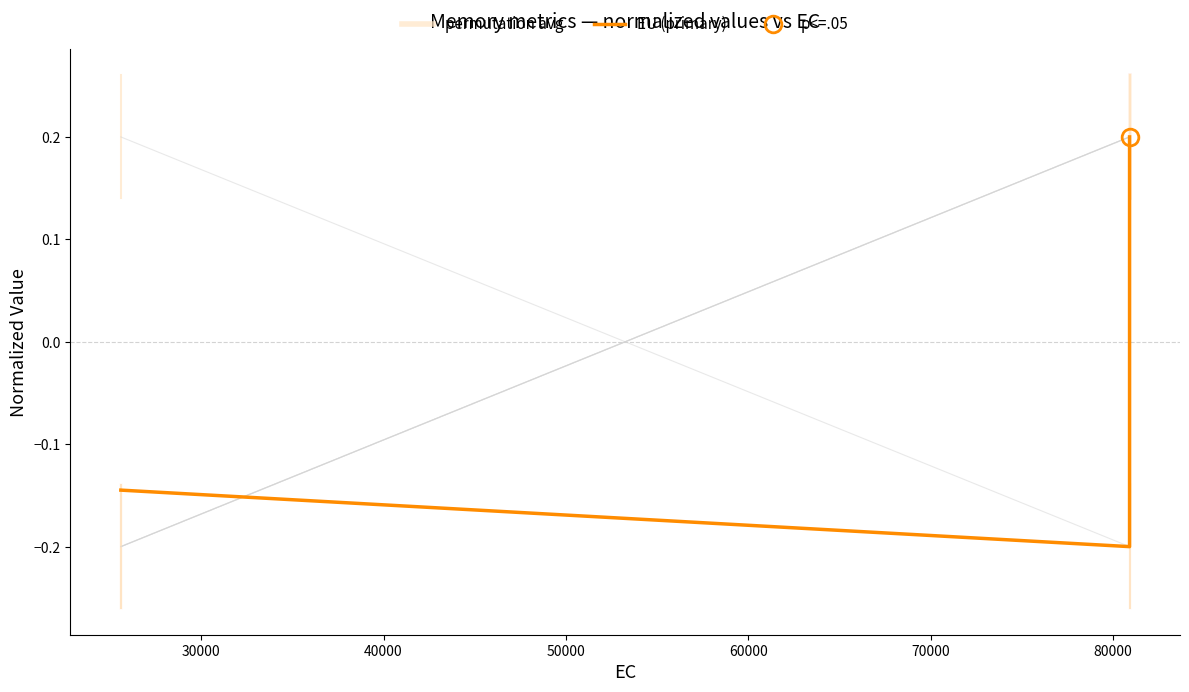

What is the smallest value displayed?

-0.2